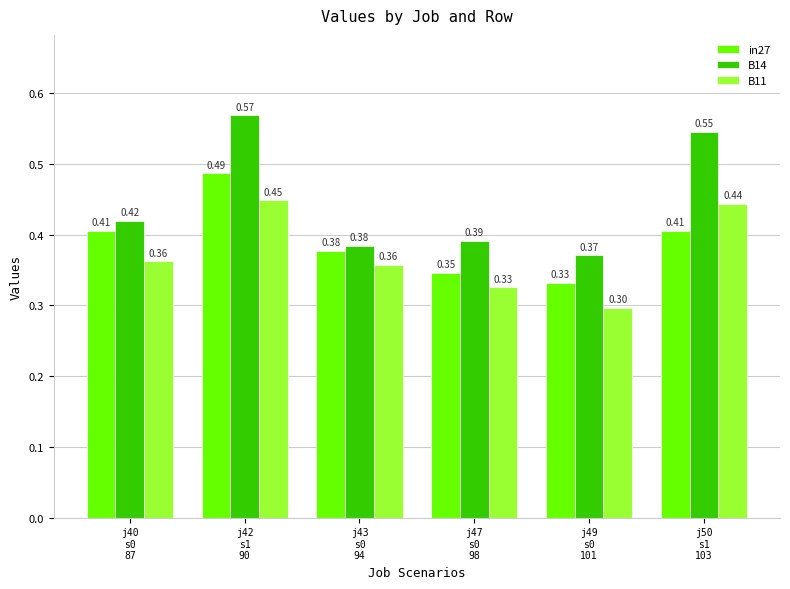

What is the sum of all in27 values?

2.4